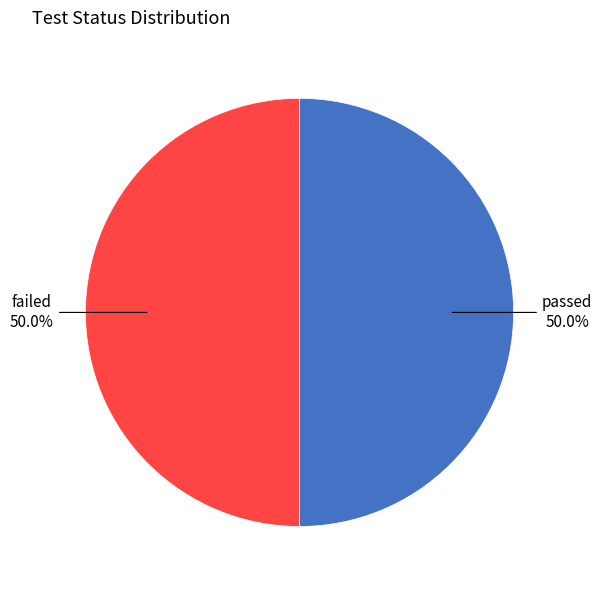

Is the sum of failed and passed greater than half?

Yes